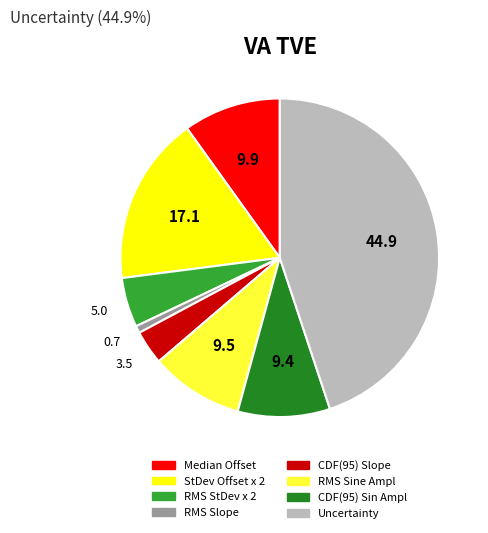

Which slice is the largest?

Uncertainty